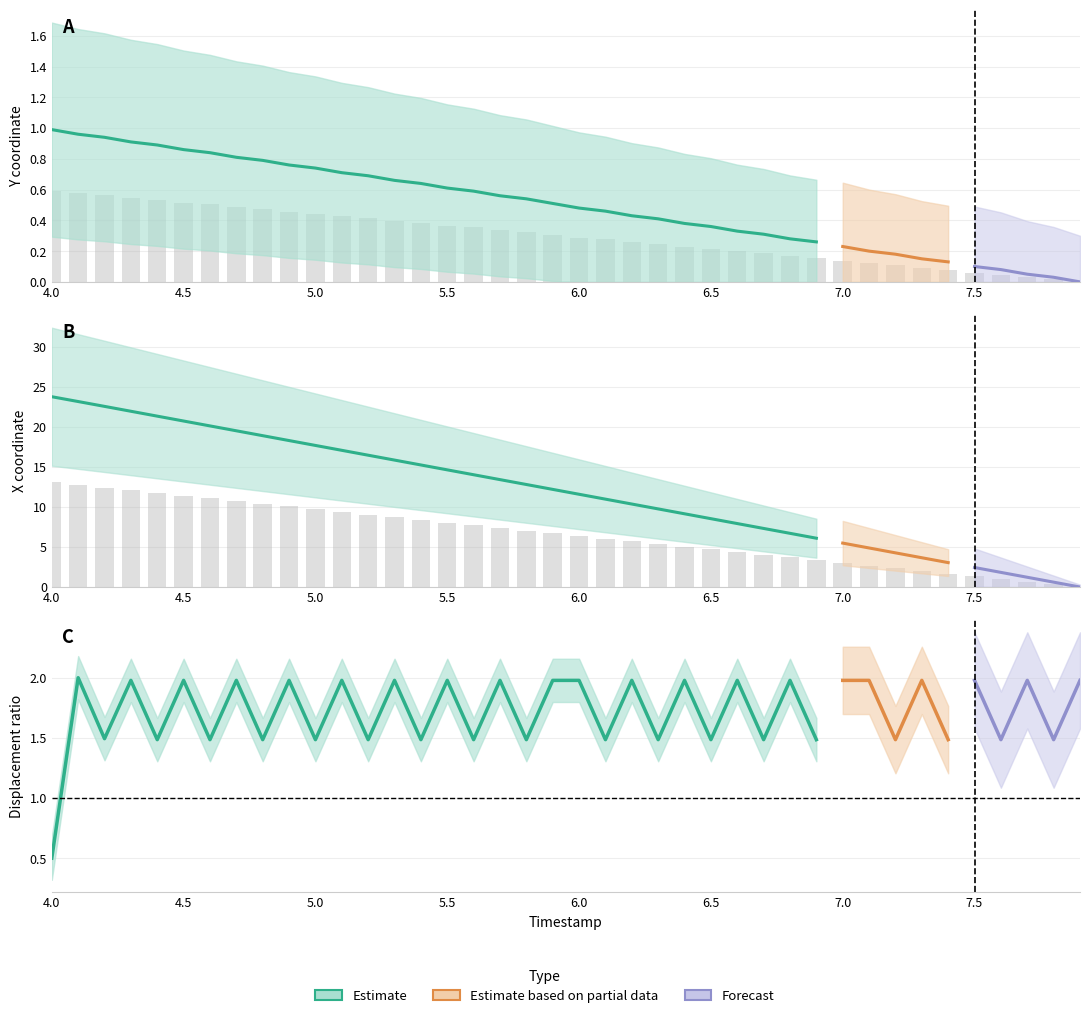

How many values in Y are above zero?

39